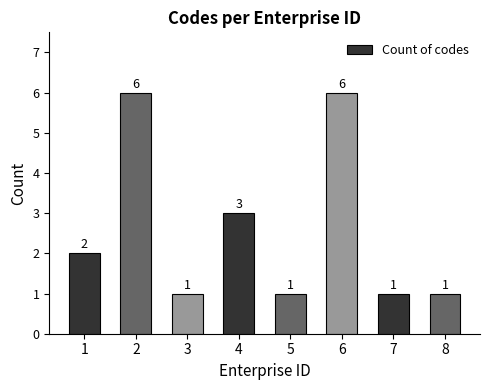

Is it true that the value at 8 is 2?

False